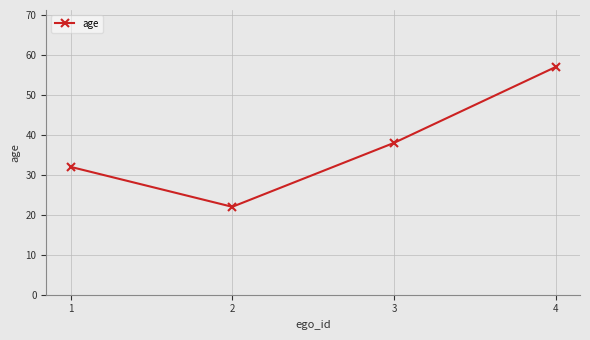

At which label is the value closest to 39?

3